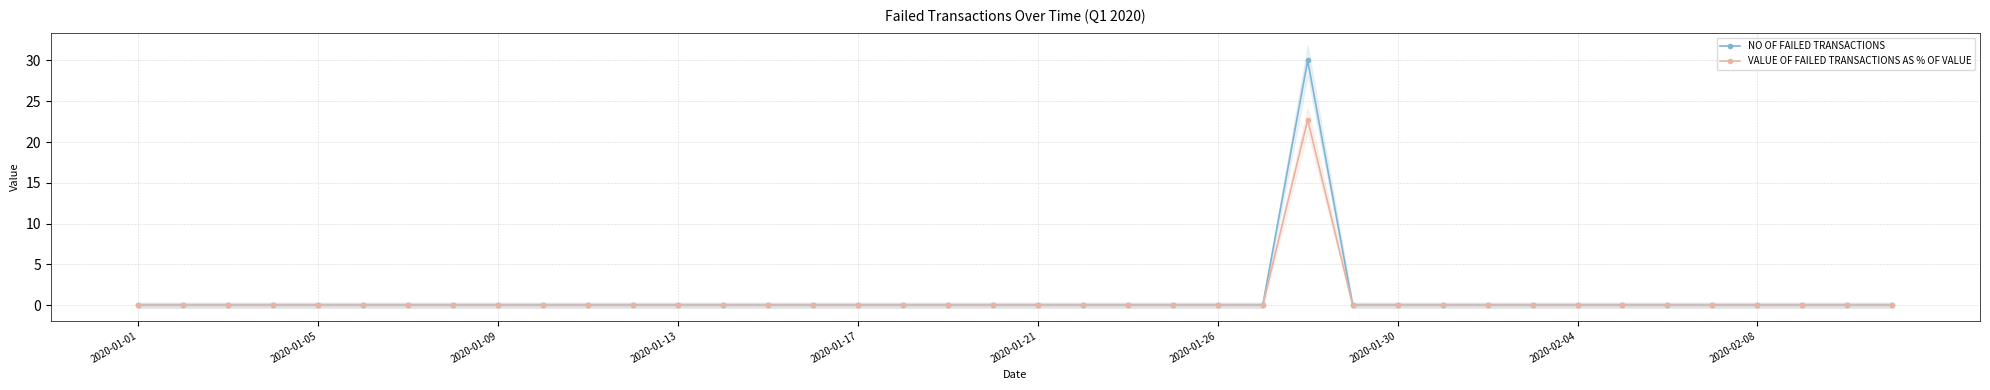

The NO OF FAILED TRANSACTIONS series shows 0.0 at 2020-02-04. True or false?

True